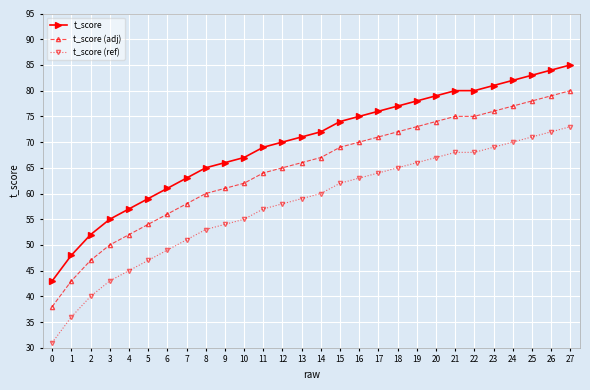

What is the difference between the maximum and second lowest values in the t_score (ref) series?

37